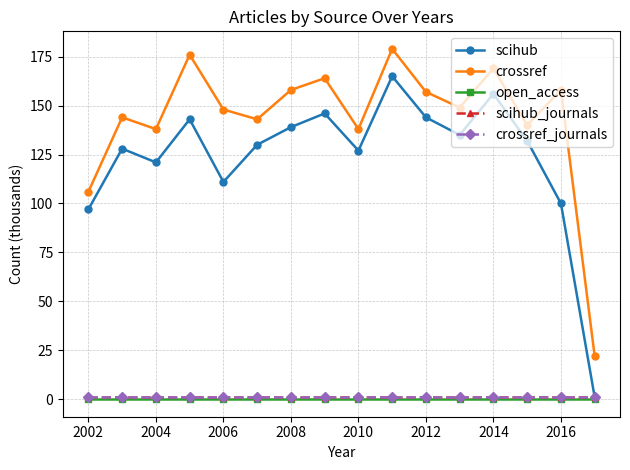

How many lines are shown in the chart?

5